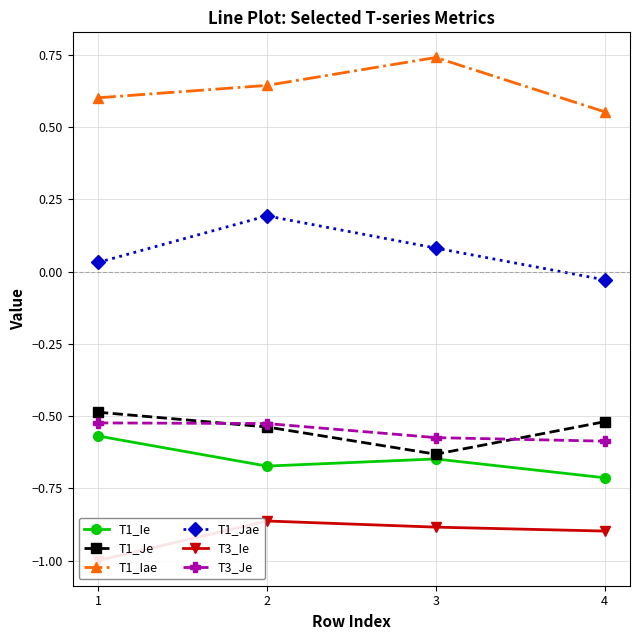

True or false: T3_Ie and T1_Jae intersect in this chart.

False